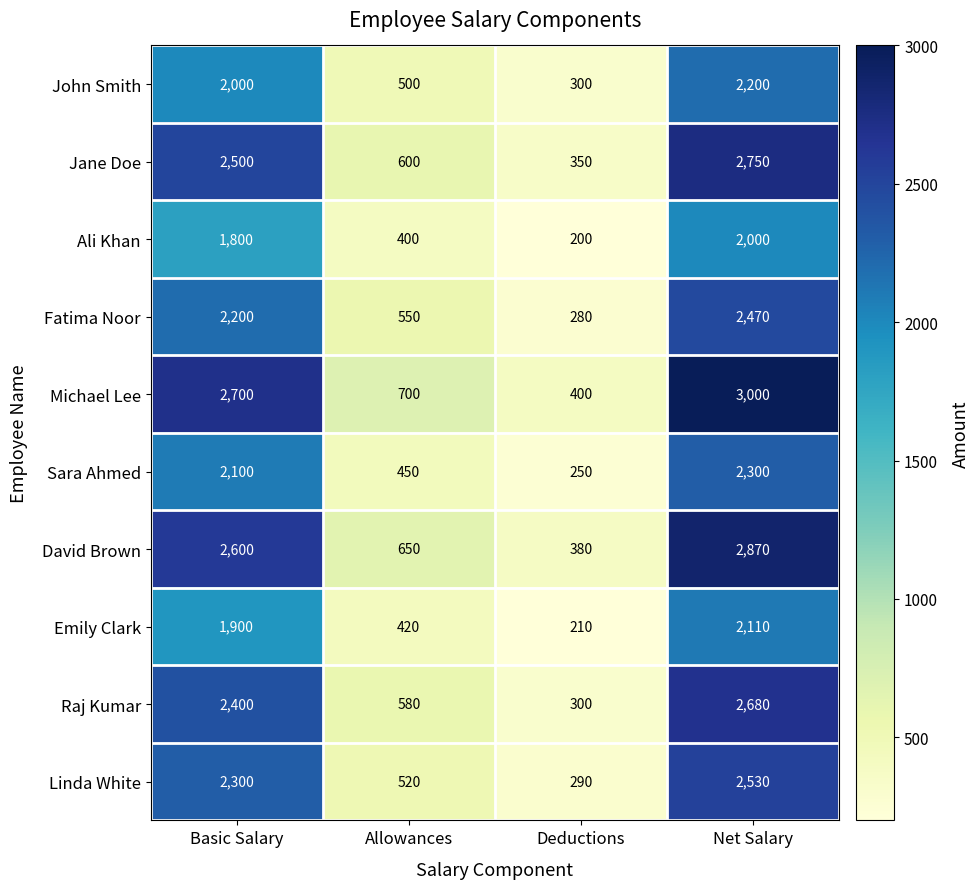

What is the total value across all series at Allowances?

5370